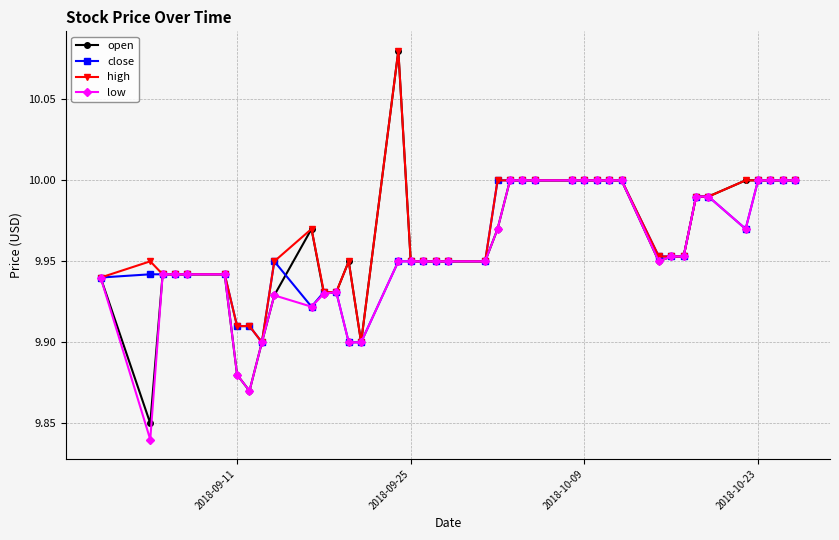

What are all the series names shown in the legend?

open, close, high, low